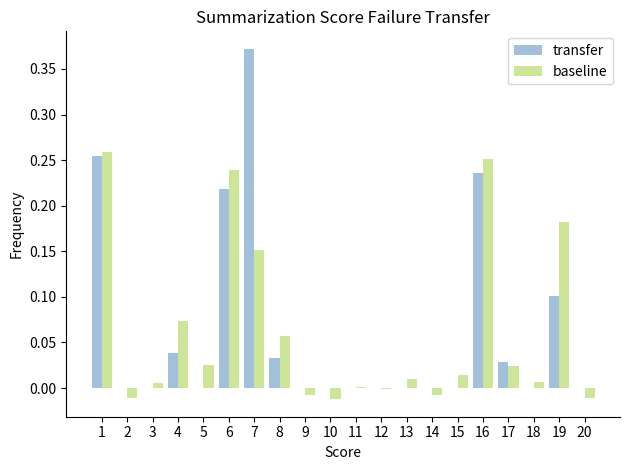

Are the bars horizontal?

No